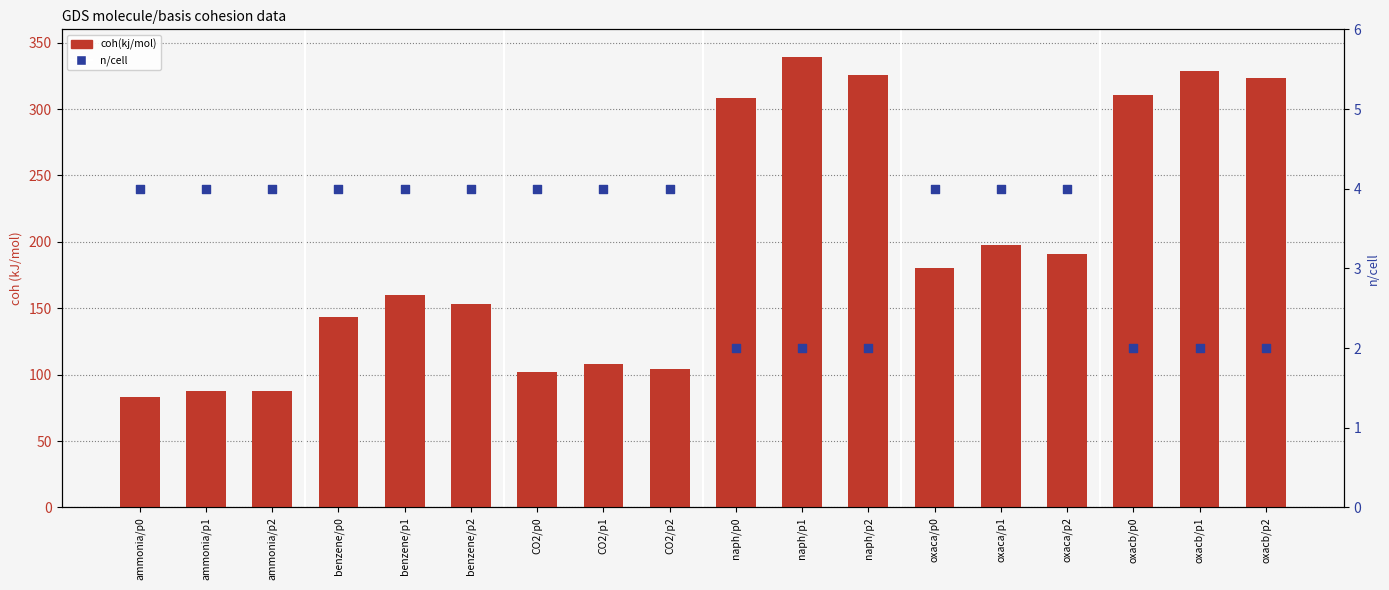

What is the total value across all series at CO2/p2?

108.2